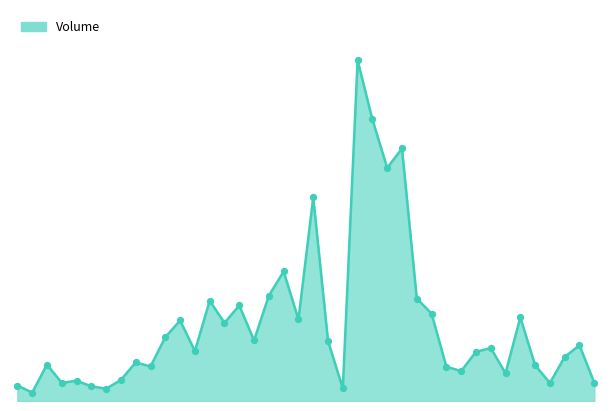

Does the chart have visible grid lines?

No